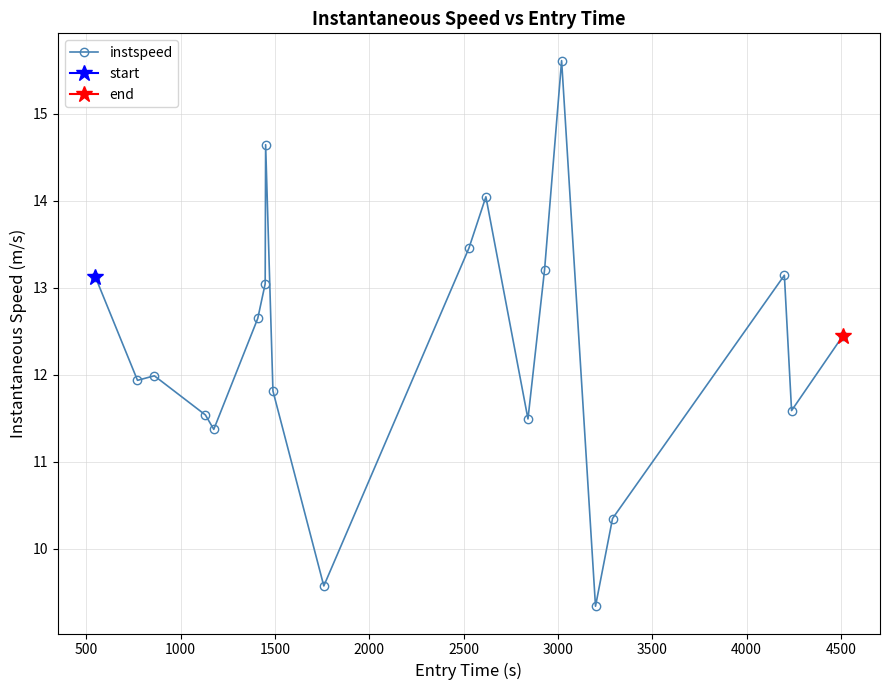

What is the highest value of the instspeed series?

15.6